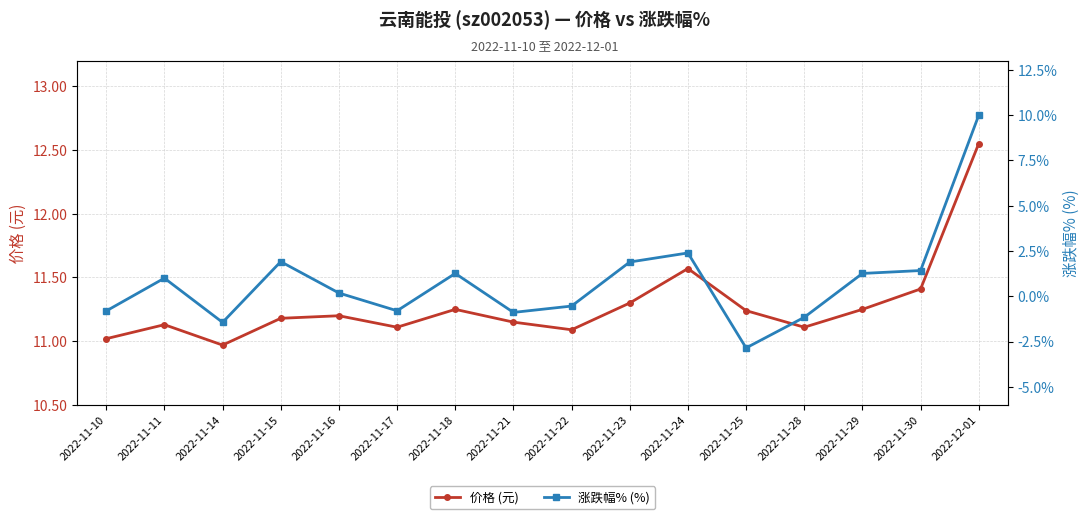

Where is the first local maximum for 价格 (元)?

2022-11-11